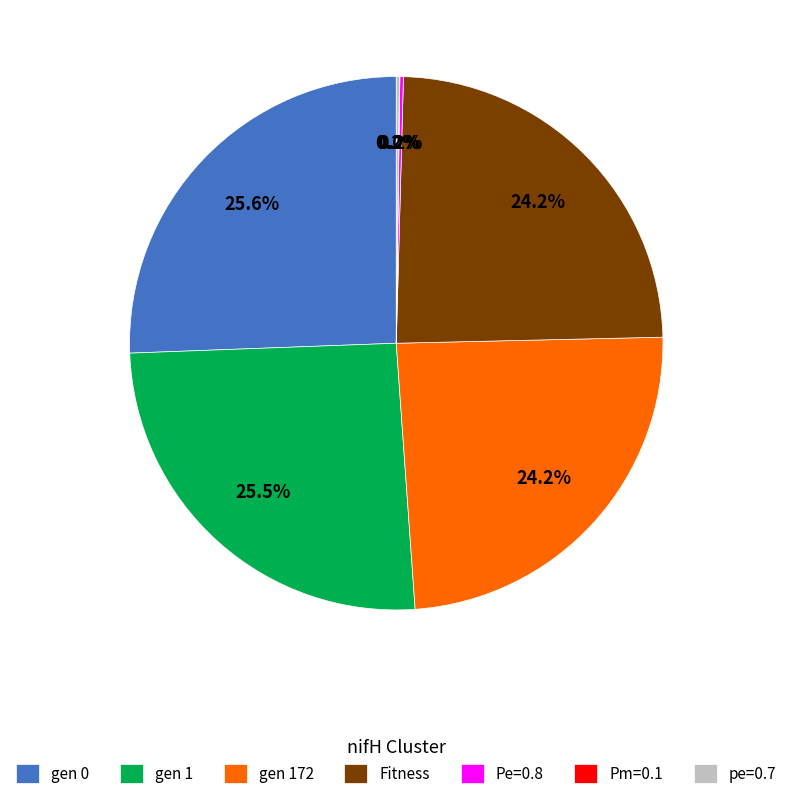

Is the sum of gen 172 and Fitness greater than half?

No